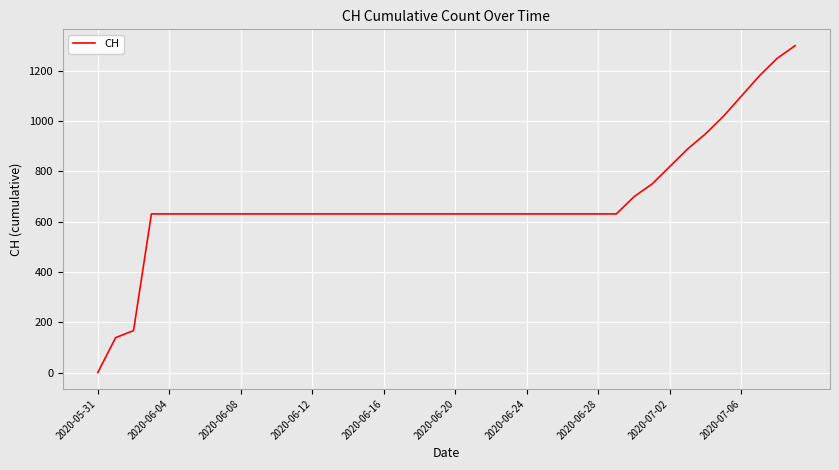

What is the greatest value displayed?

1300